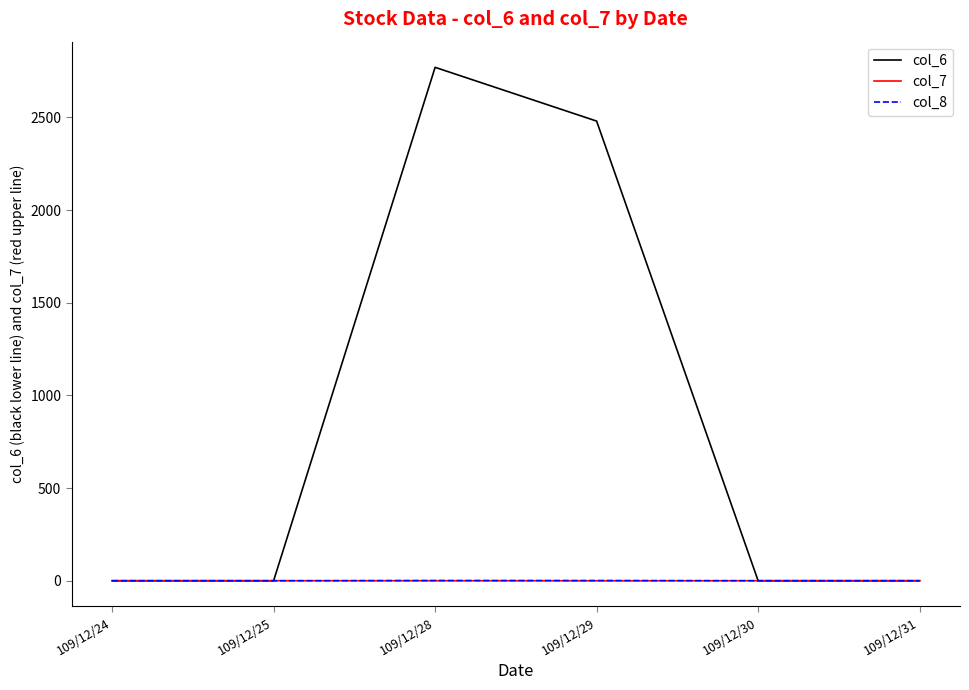

Which series has the largest total across all categories?

col_6